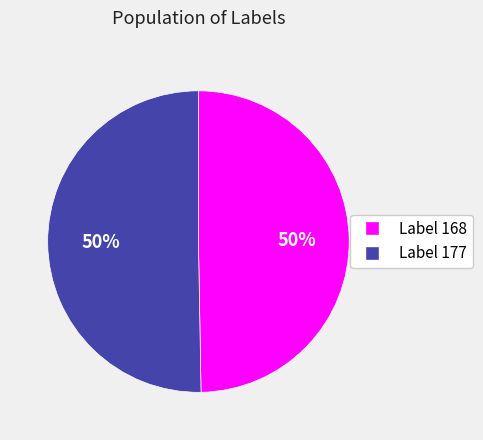

To the nearest percent, what is the combined percentage of Label 168 and Label 177?

100%